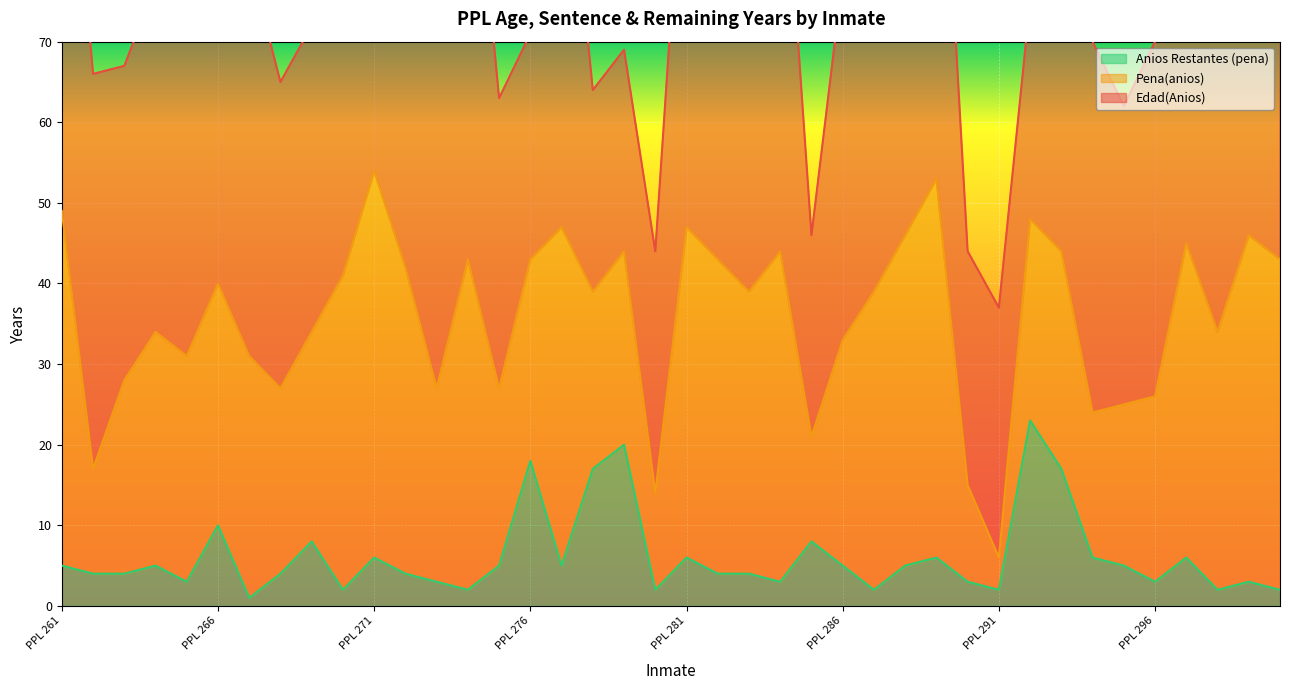

What is the maximum value for Anios Restantes (pena)?

23